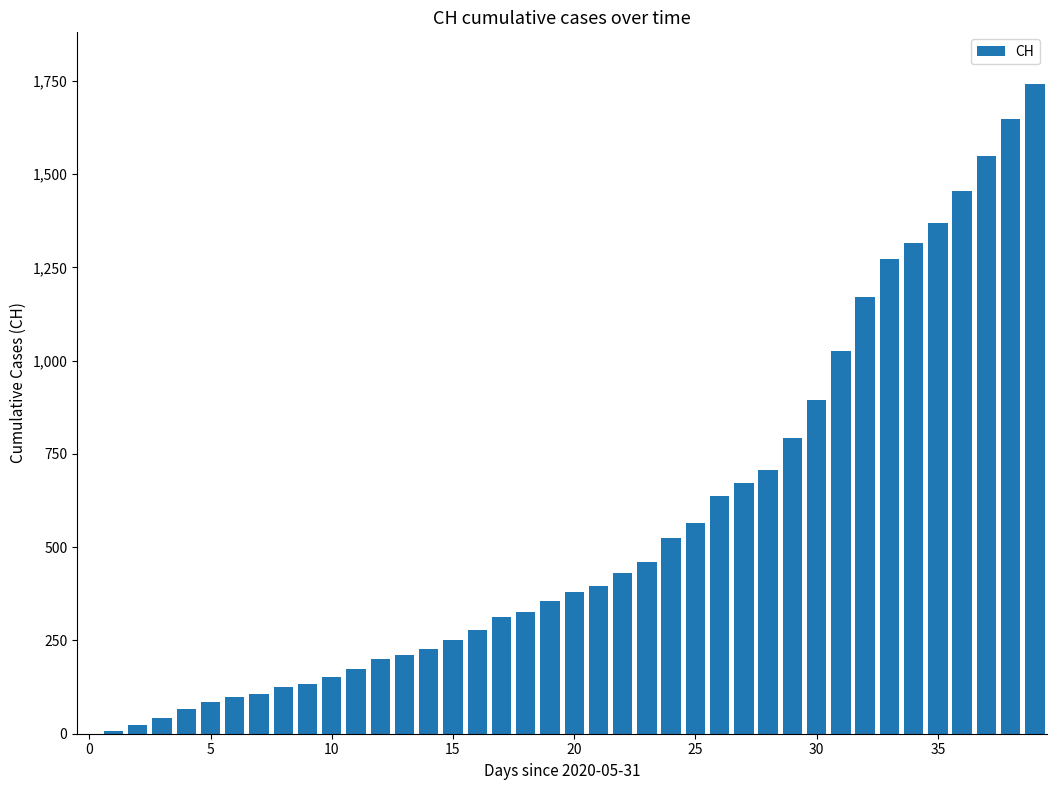

What is the greatest value displayed?

1741